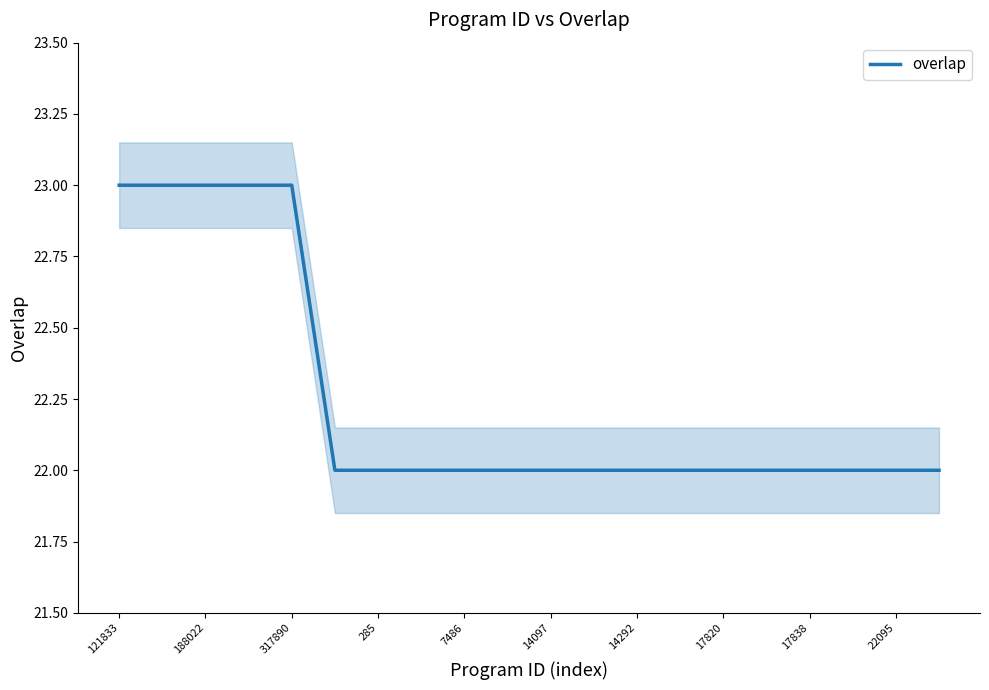

How many distinct data groups are displayed?

1